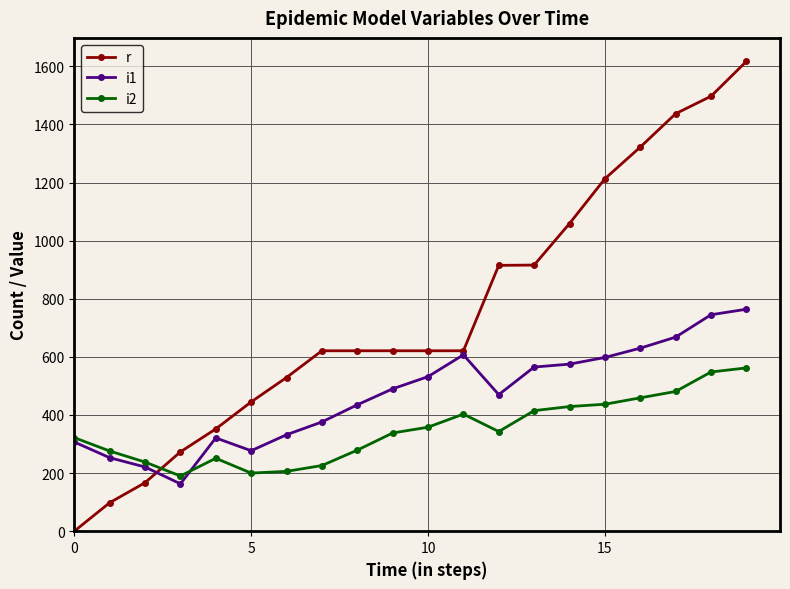

Rank the series by their maximum value, from highest to lowest.

r, i1, i2